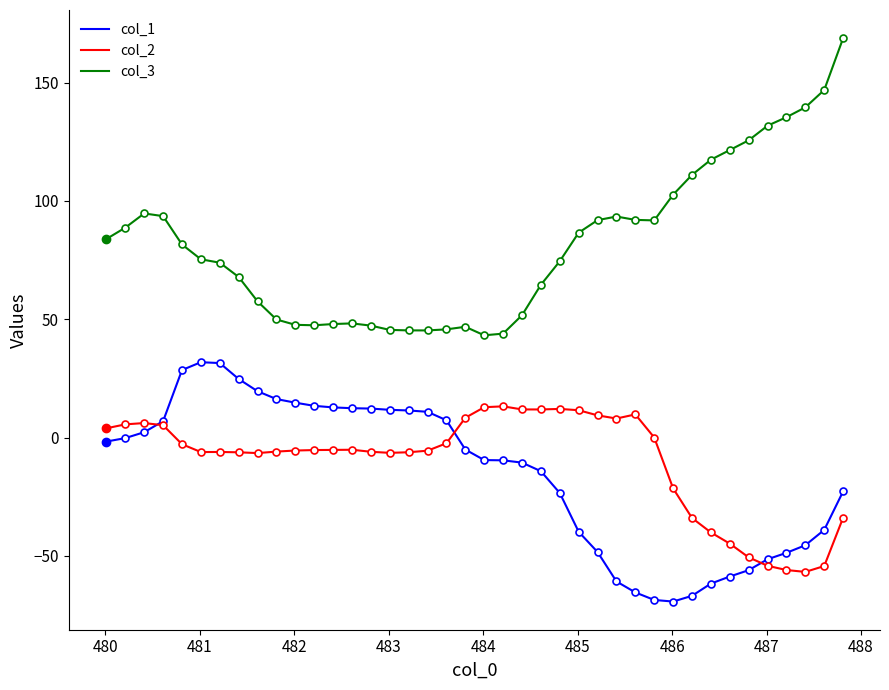

How many interior local valleys does the col_3 series have?

4